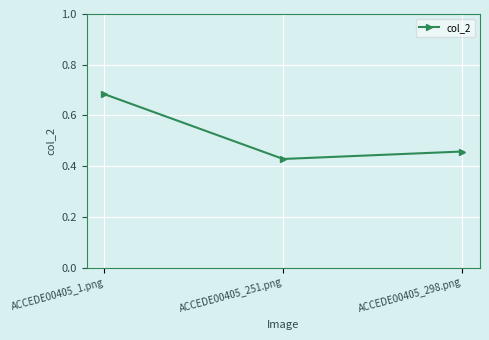

Which category has the highest value across all series?

ACCEDE00405_1.png